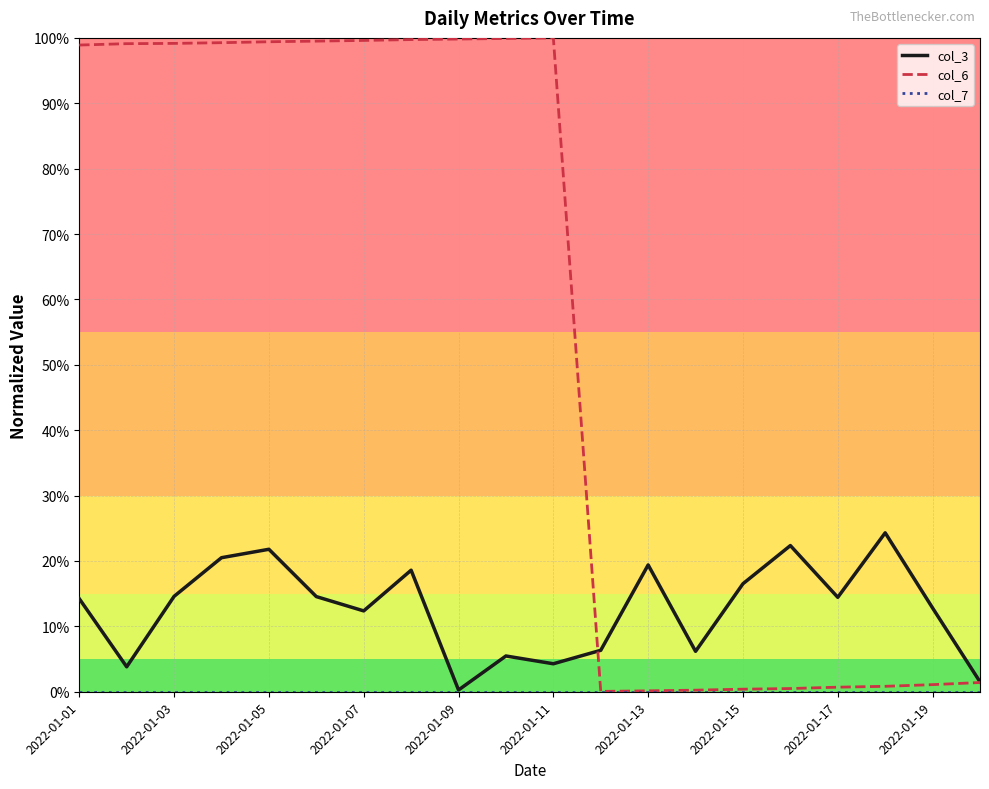

Does the chart display data point markers on the line(s)?

No